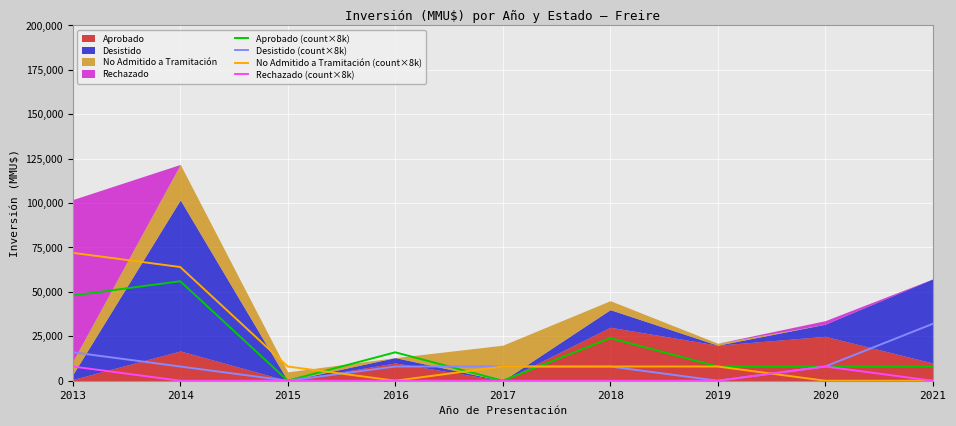

How many values in the Desistido (count×8k) series are below 8000?

2